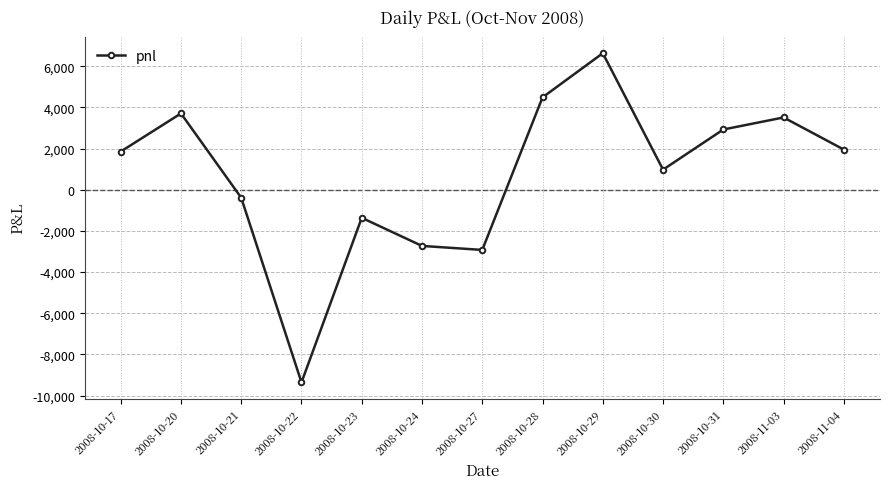

What is the average value?

712.5